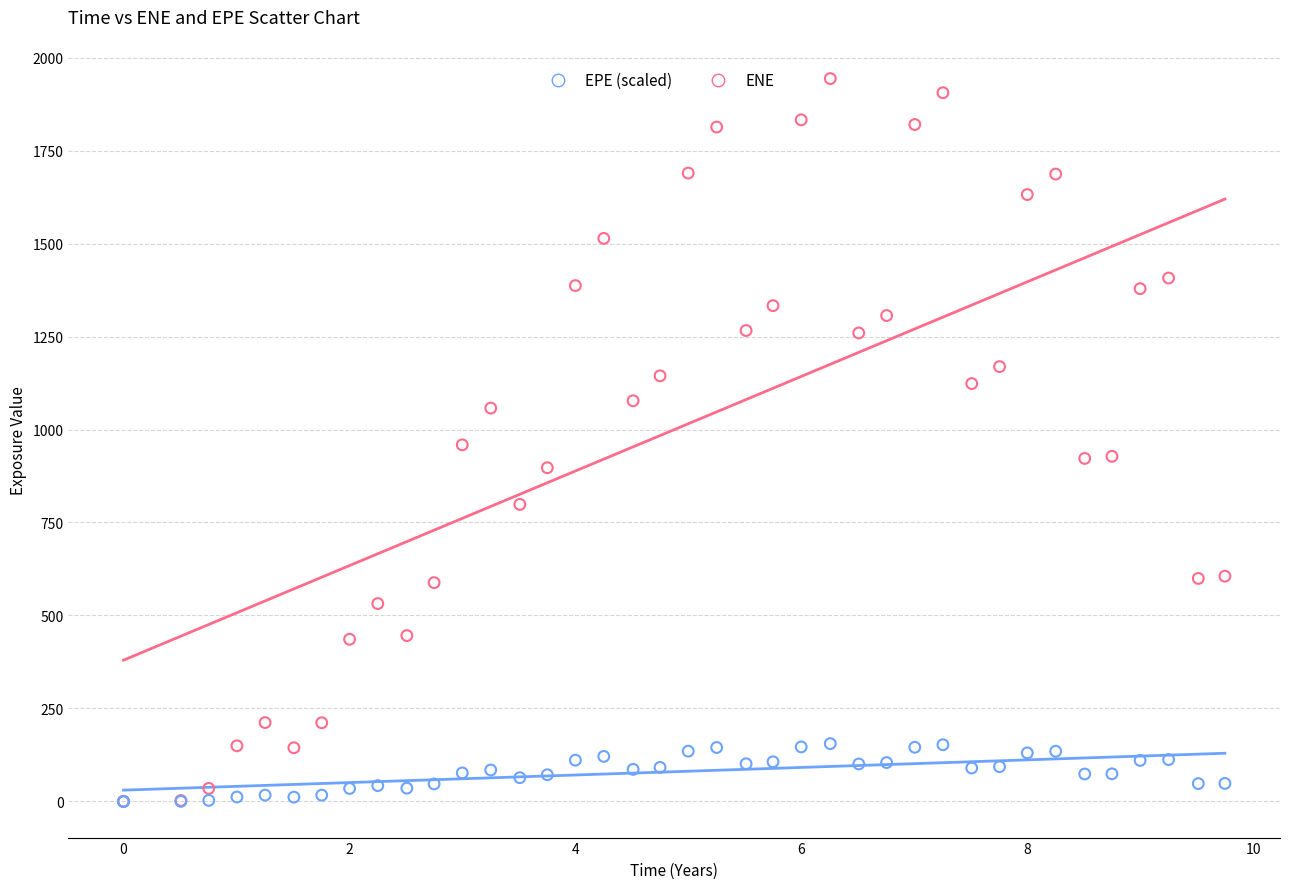

Which series has the largest Y range (max minus min)?

ENE